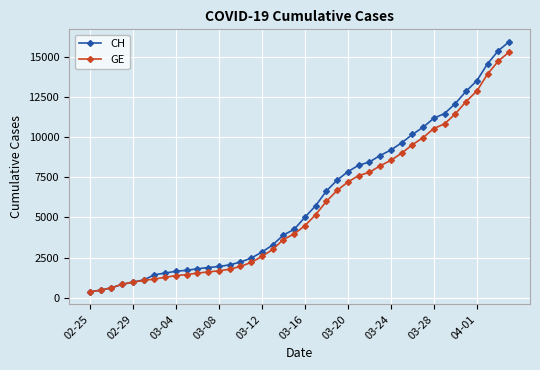

What is the value of the CH point at the 7th from the left?

1436